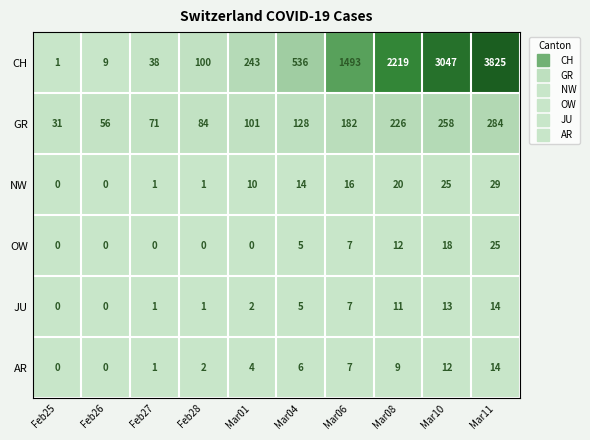

True or false: CH has a value of 100 at Feb28.

True